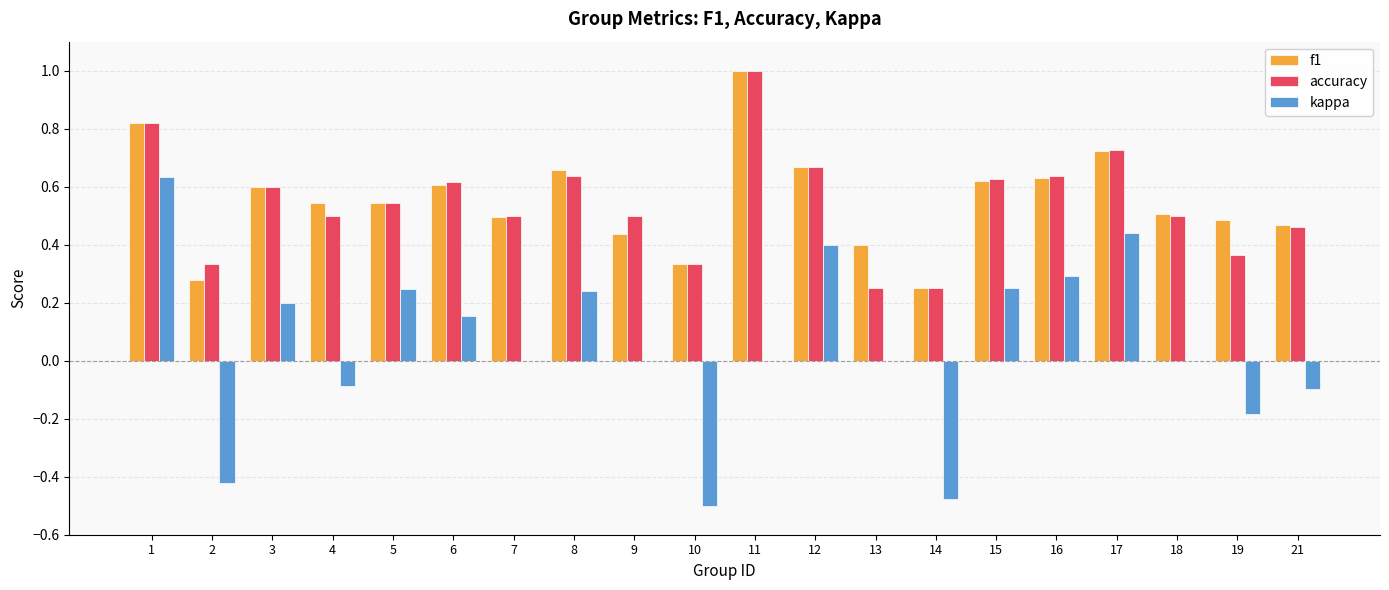

What is the sum of all kappa values?

1.1